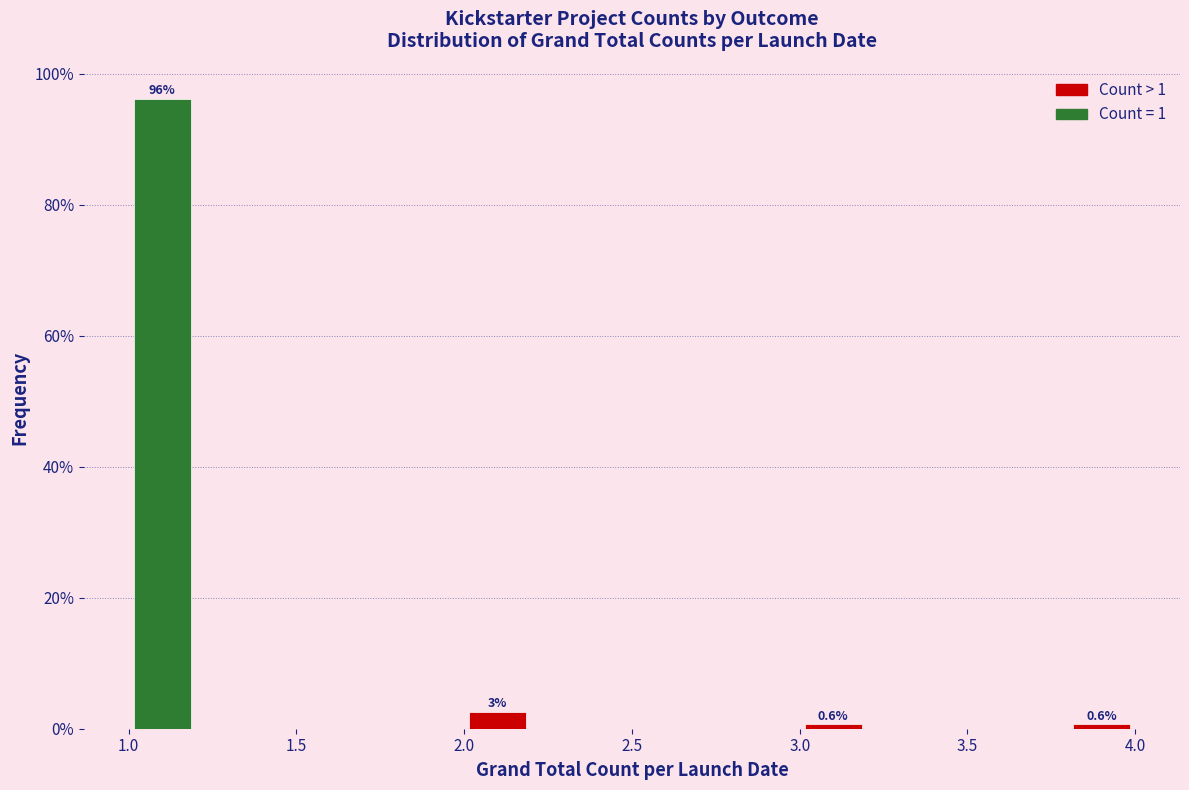

Which range on the x-axis has the tallest bar?

1.0 to 1.2